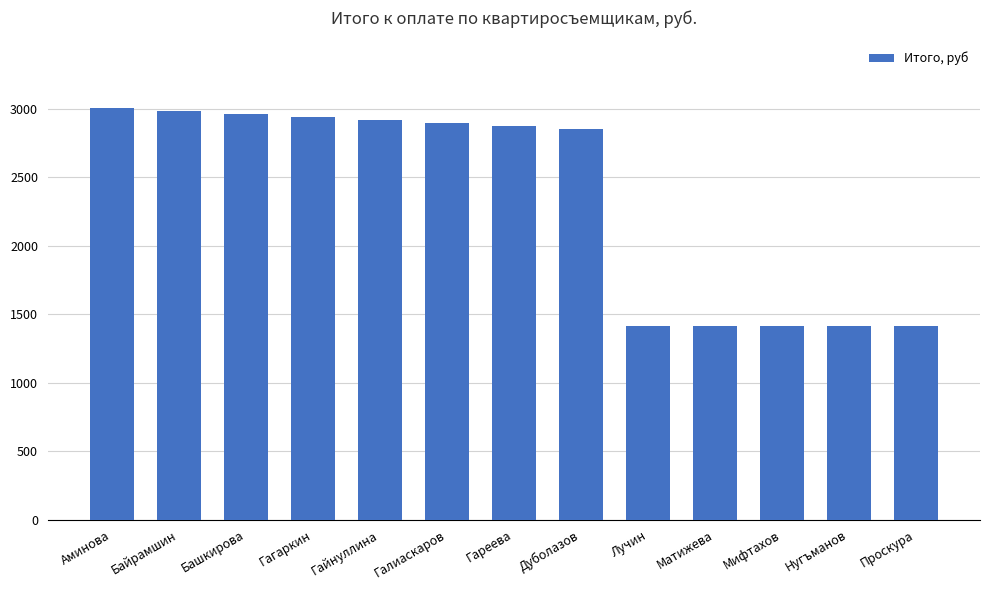

What is the ratio of the value at Байрамшин to the value at Лучин?

2.1